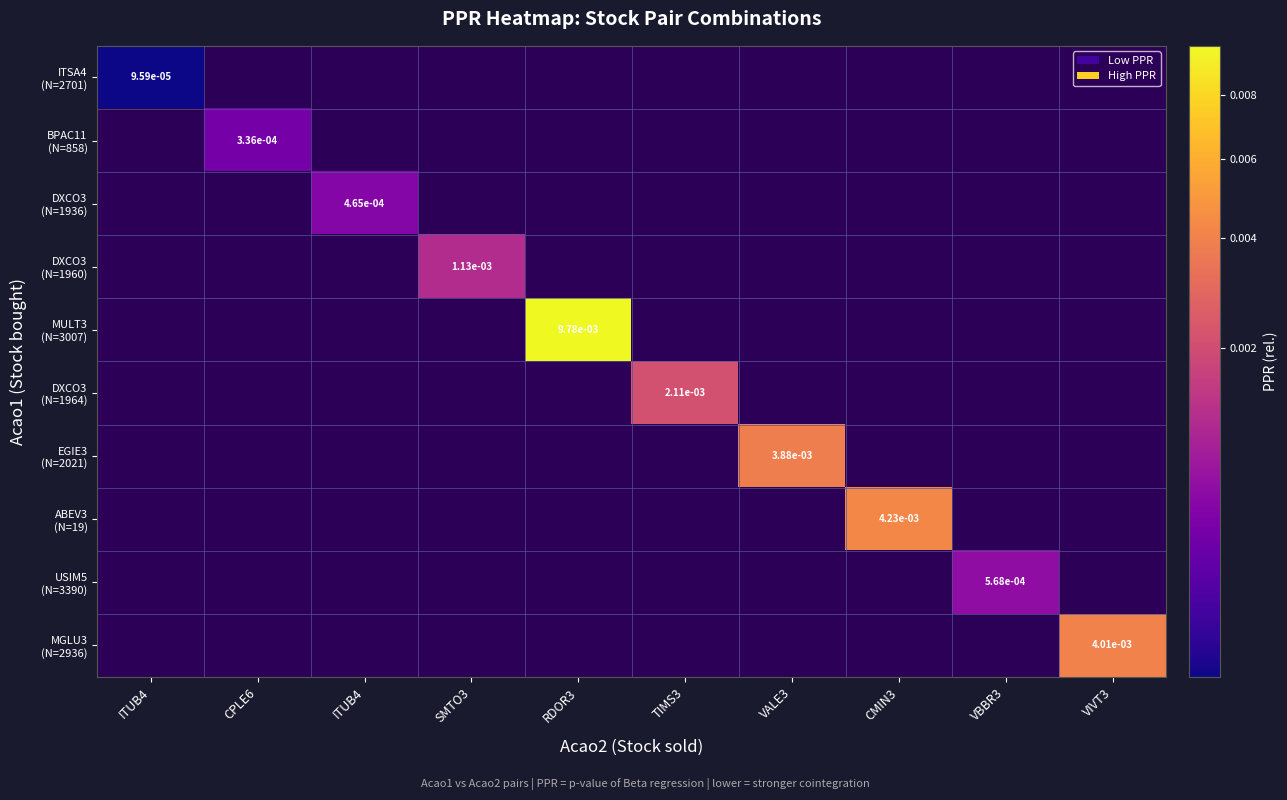

How many data points in BPAC11 (N=858) are above 0?

1